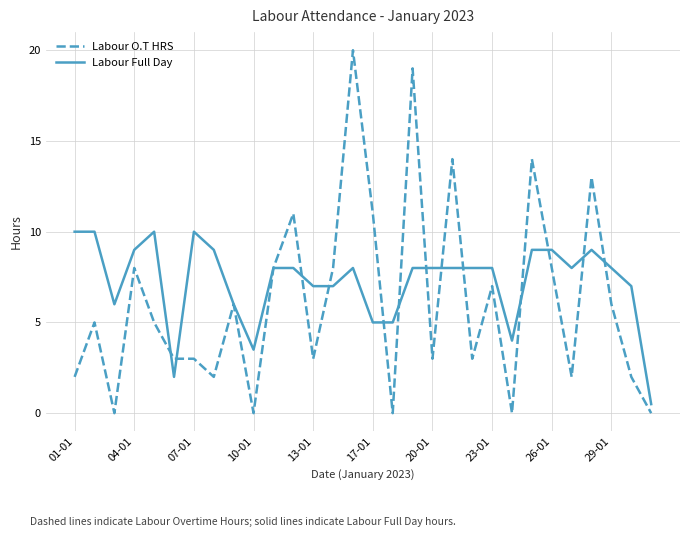

Which series has the largest range (max minus min)?

Labour O.T HRS